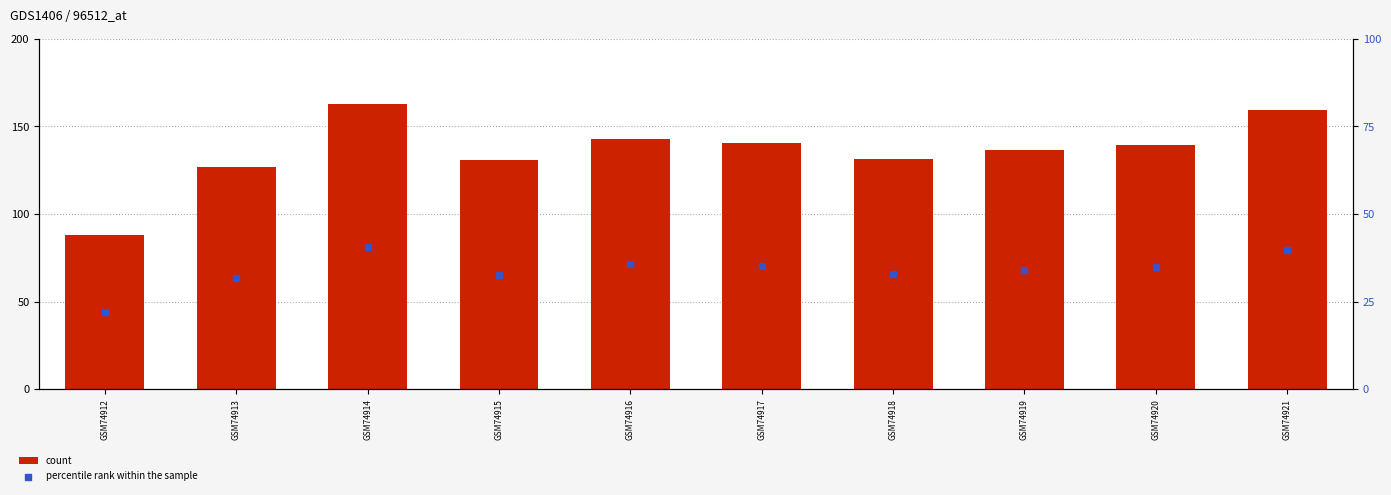

Which series has the widest spread of Y values?

count